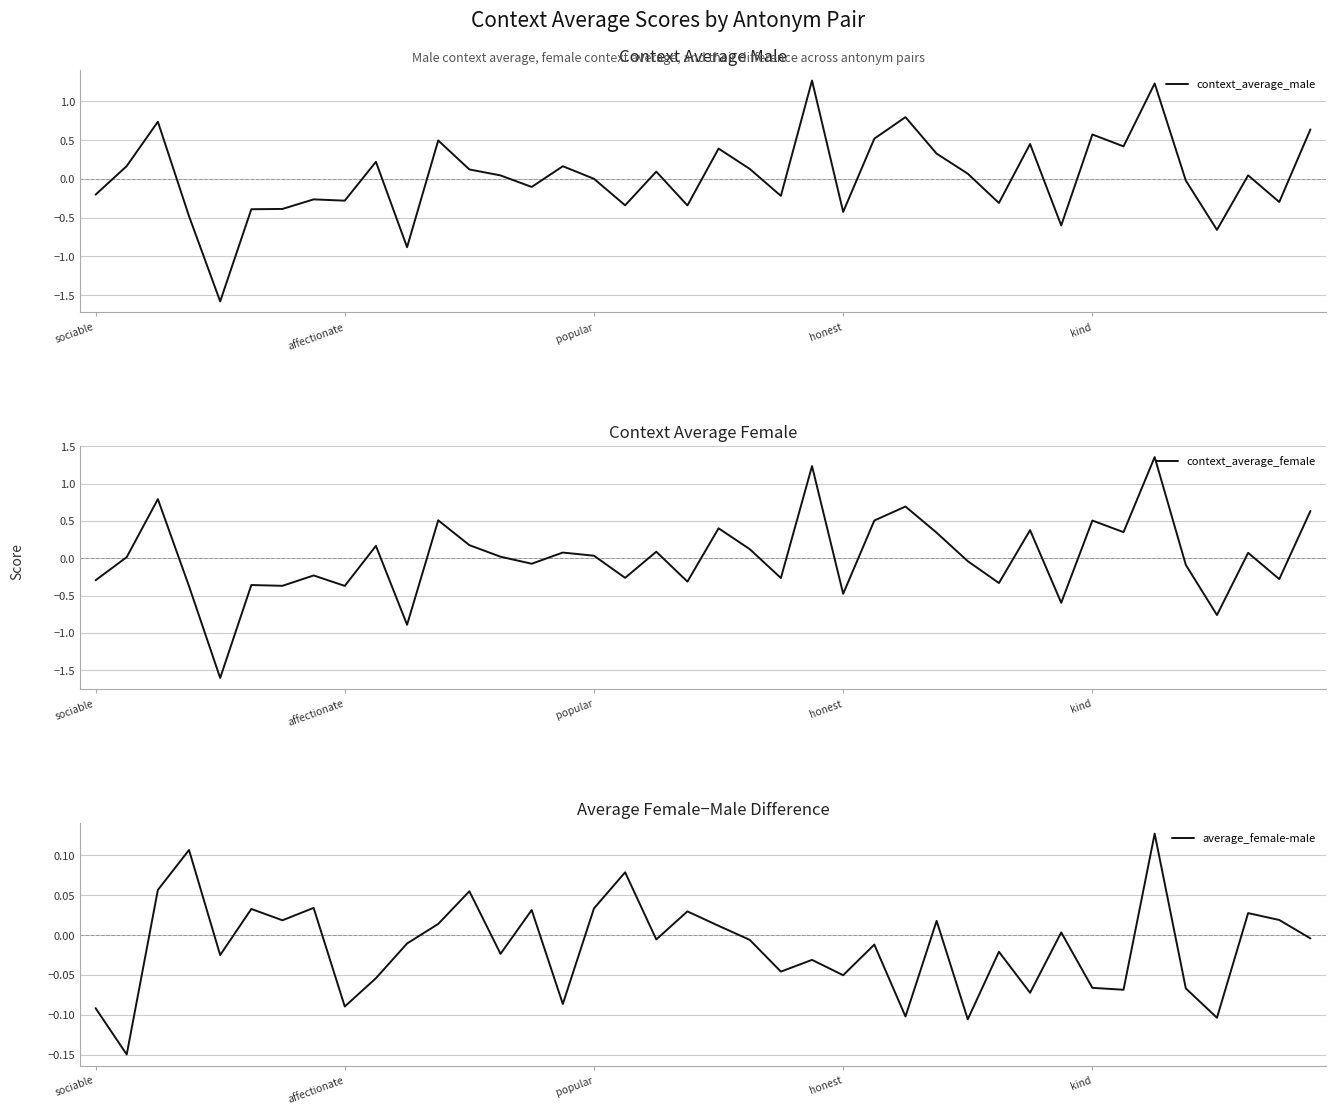

What are all the series names shown in the legend?

context_average_male, context_average_female, average_female-male